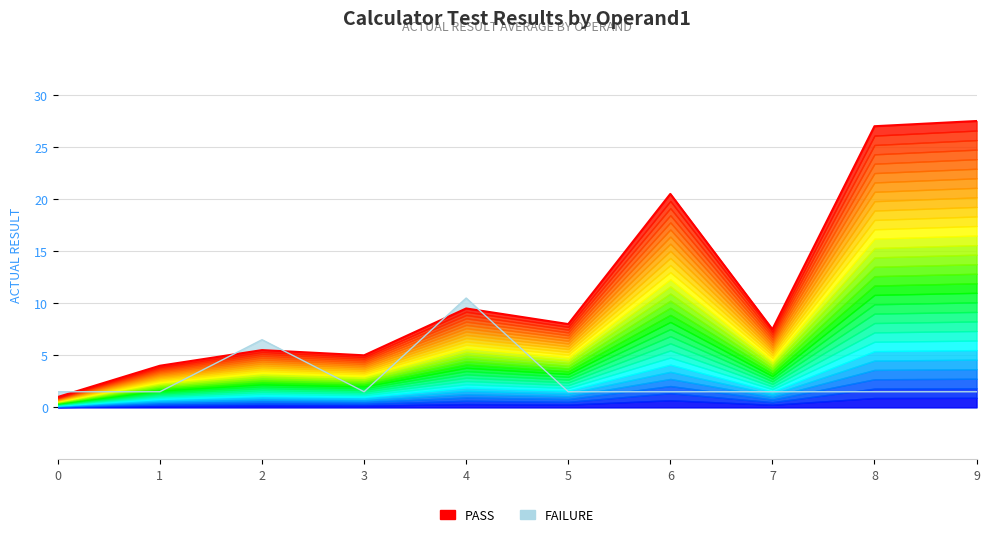

List the labels in order of Pass (Day) value, largest first.

9, 8, 6, 4, 5, 7, 2, 3, 1, 0